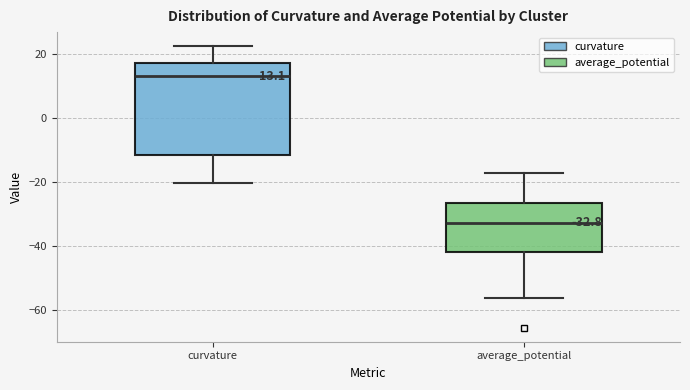

Which box has the highest median line?

curvature